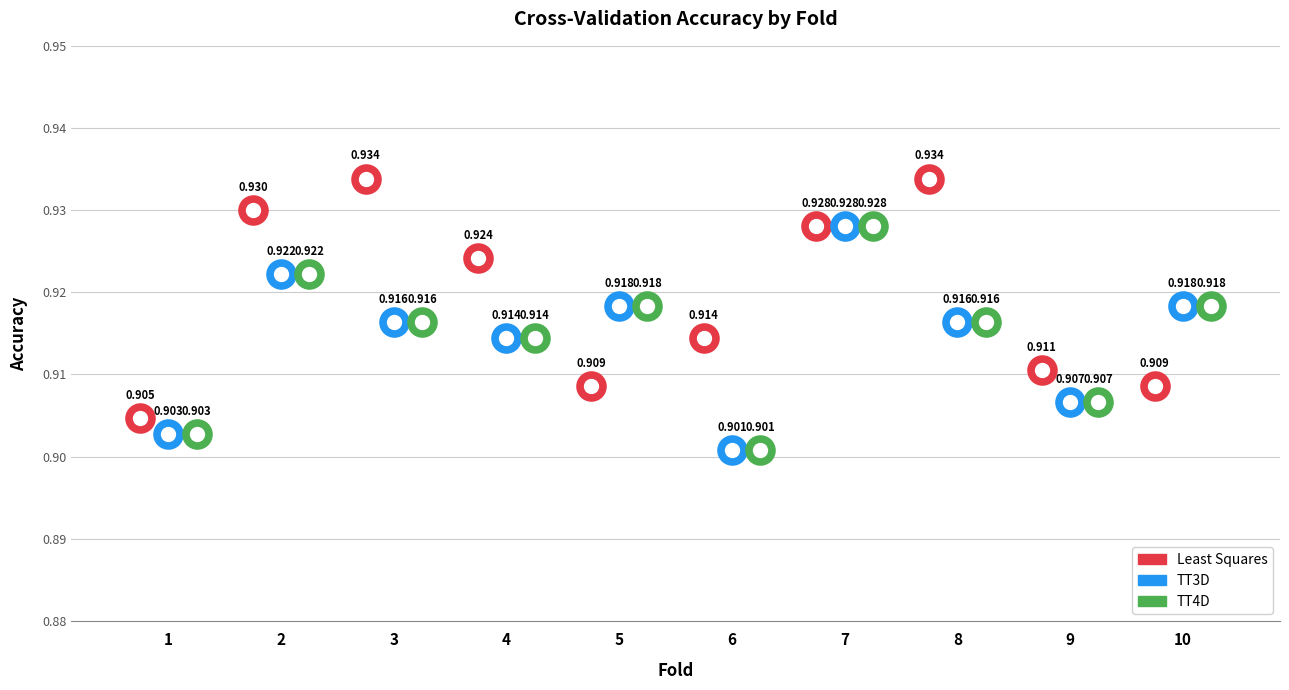

How many data points does each series have?

10